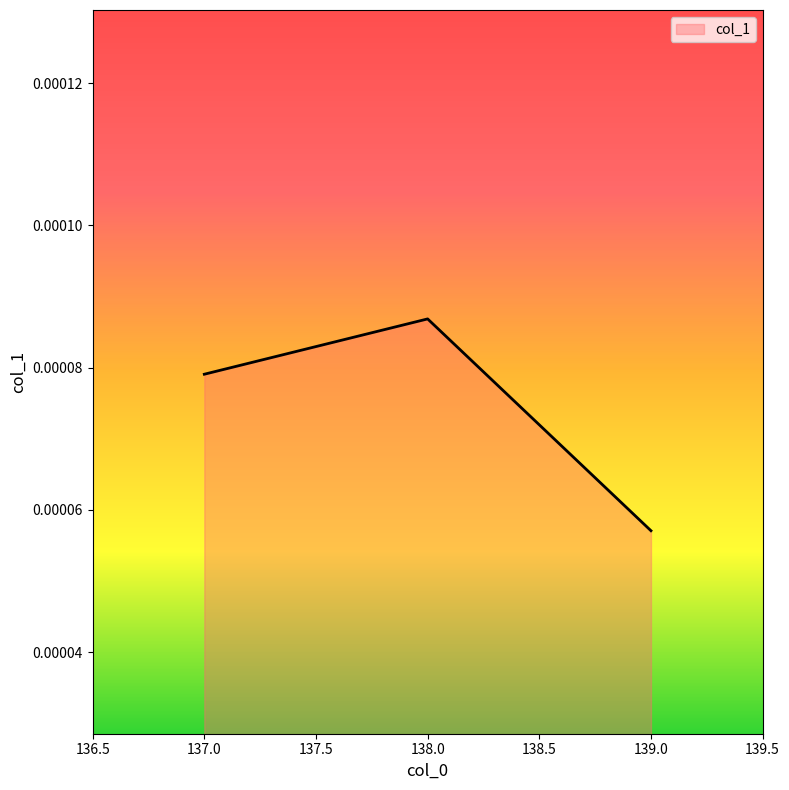

Which label corresponds to the smallest value in the chart?

139.0